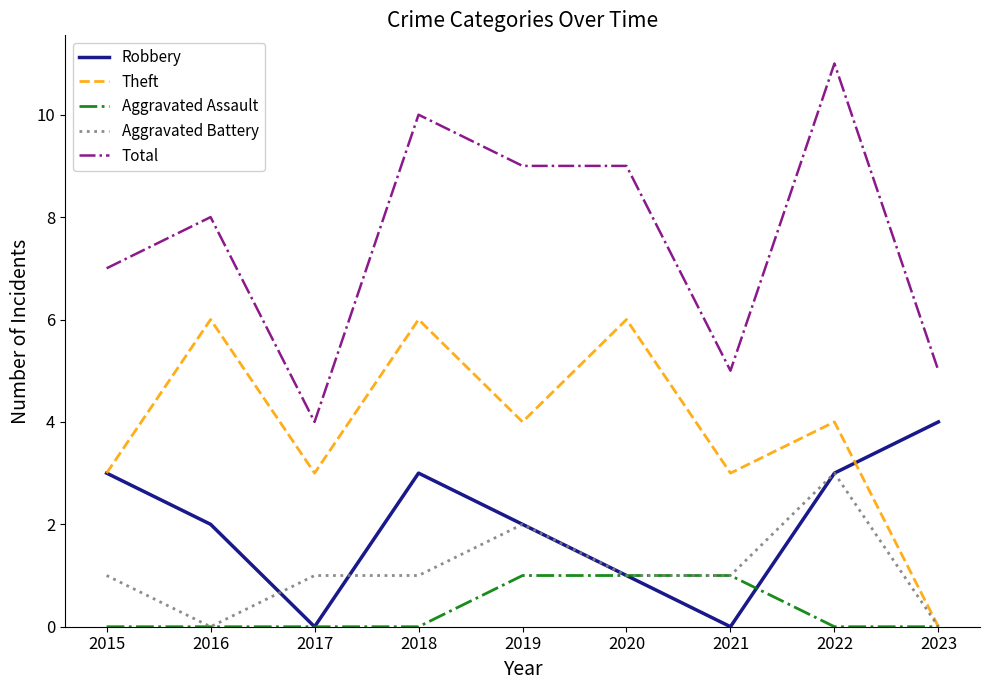

List the series in order of their peak value, lowest first.

Aggravated Assault, Aggravated Battery, Robbery, Theft, Total